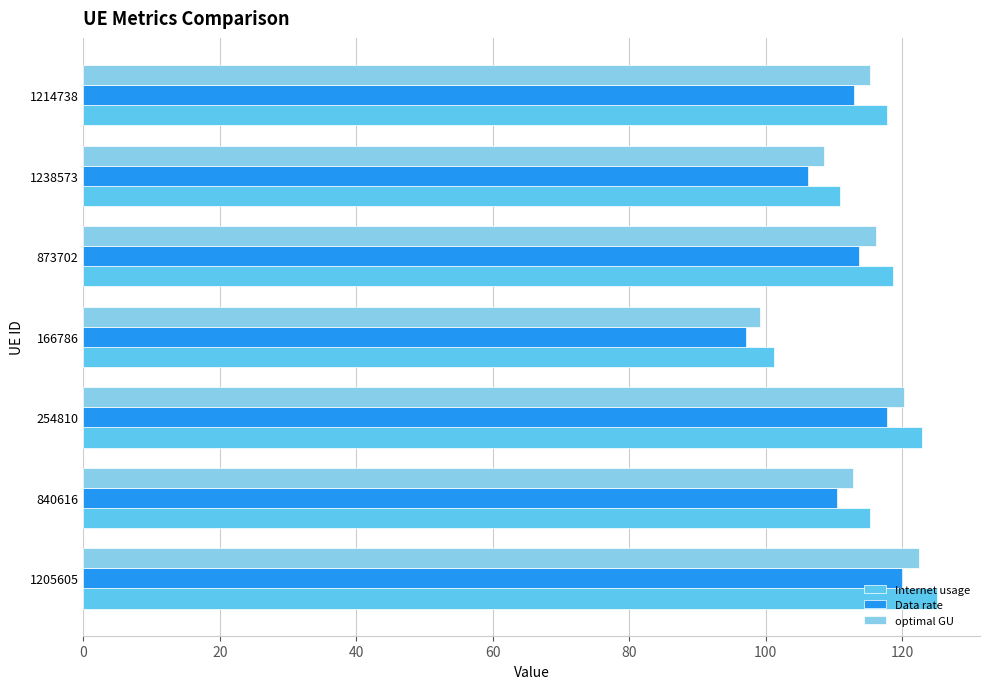

What is the minimum value shown in the chart?

97.0